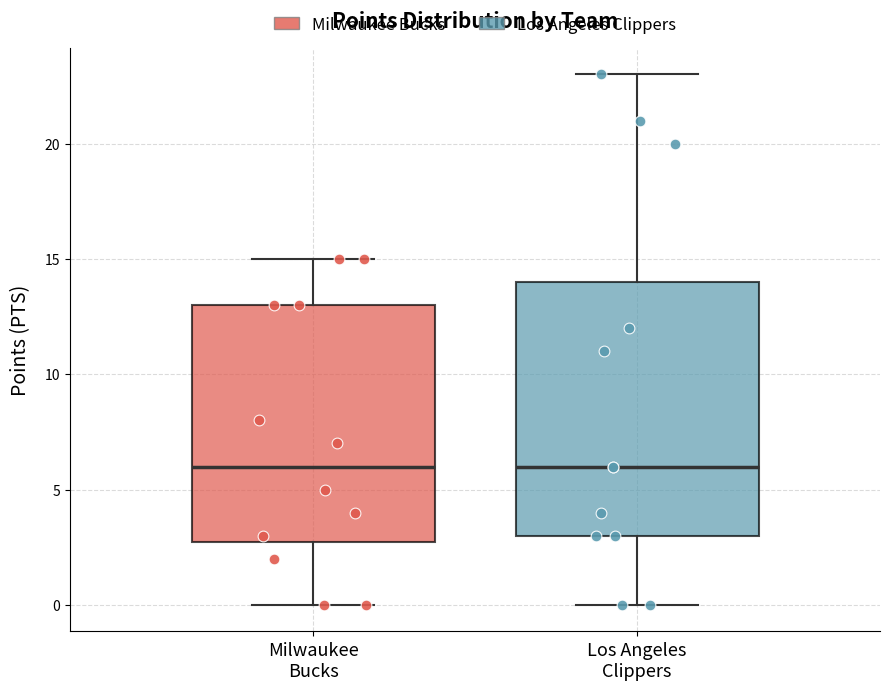

Reading left to right, transcribe this box plot: for each box, give where its median line is, the range the box spans, and where its two whiskers end, as read against the y-axis. The values are not printed on the chart, so give them approximately, as read against the axis.

Milwaukee Bucks: median 6, box 3 to 13, whiskers 0 to 15
Los Angeles Clippers: median 6, box 3 to 14, whiskers 0 to 23